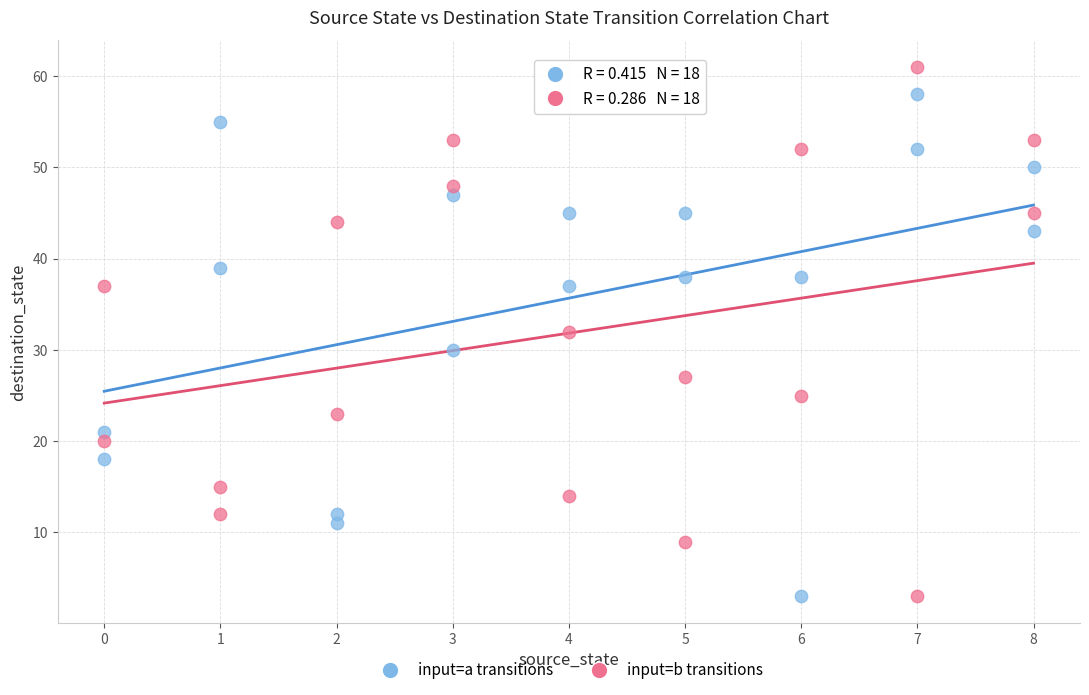

Which series contains the highest Y value?

input=b transitions